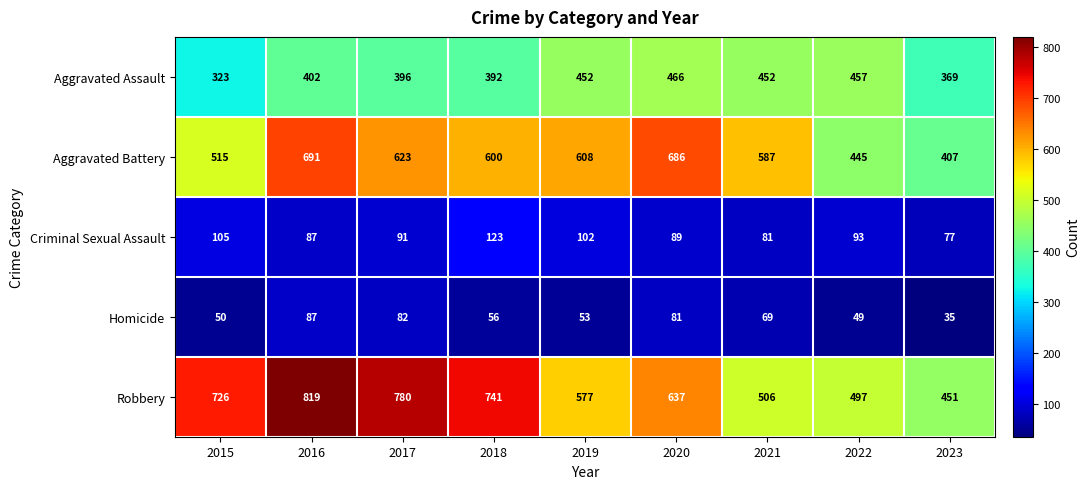

What is the difference between the Criminal Sexual Assault values at 2022 and 2021?

12